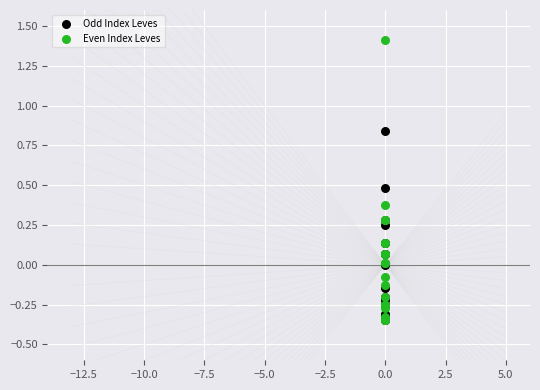

Which series contains the highest Y value?

Even Index Leves